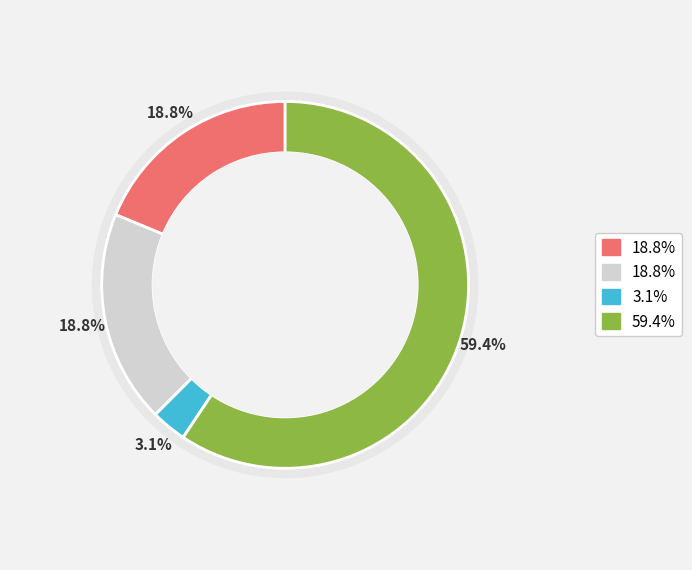

Is 1 the majority of the pie?

No